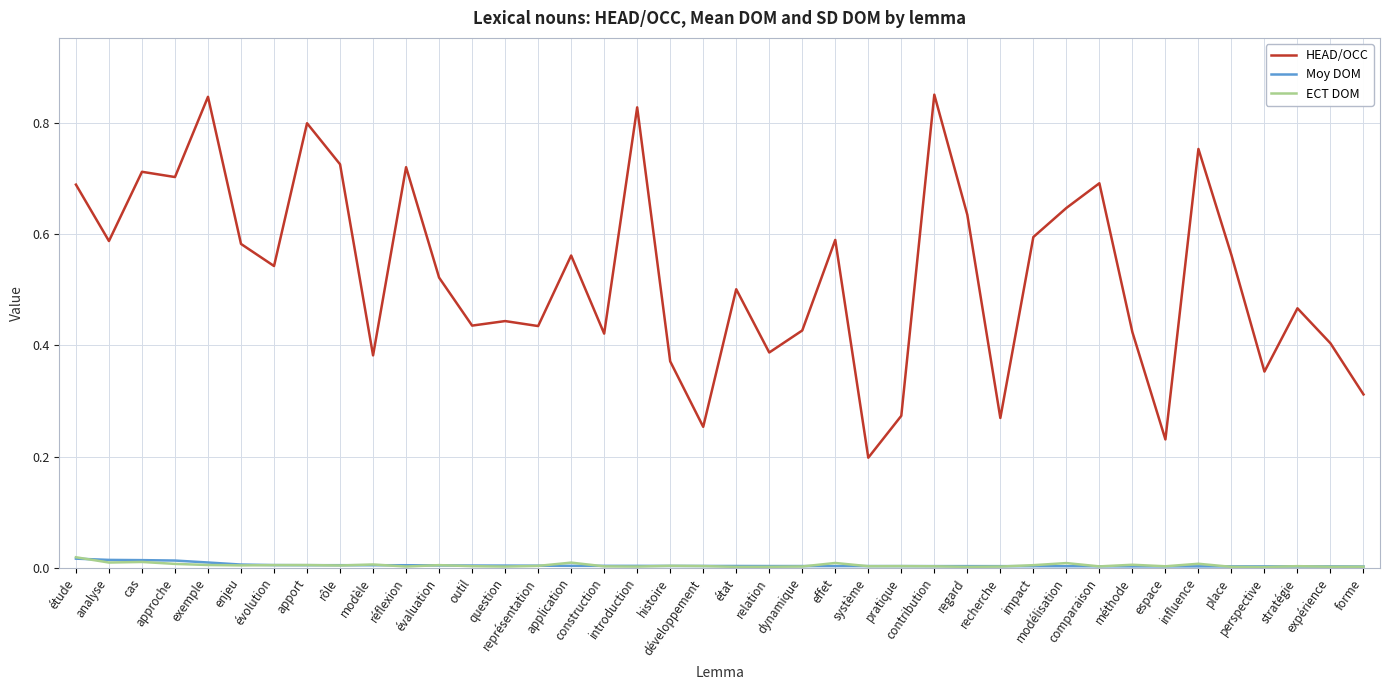

True or false: HEAD/OCC and ECT DOM intersect in this chart.

False